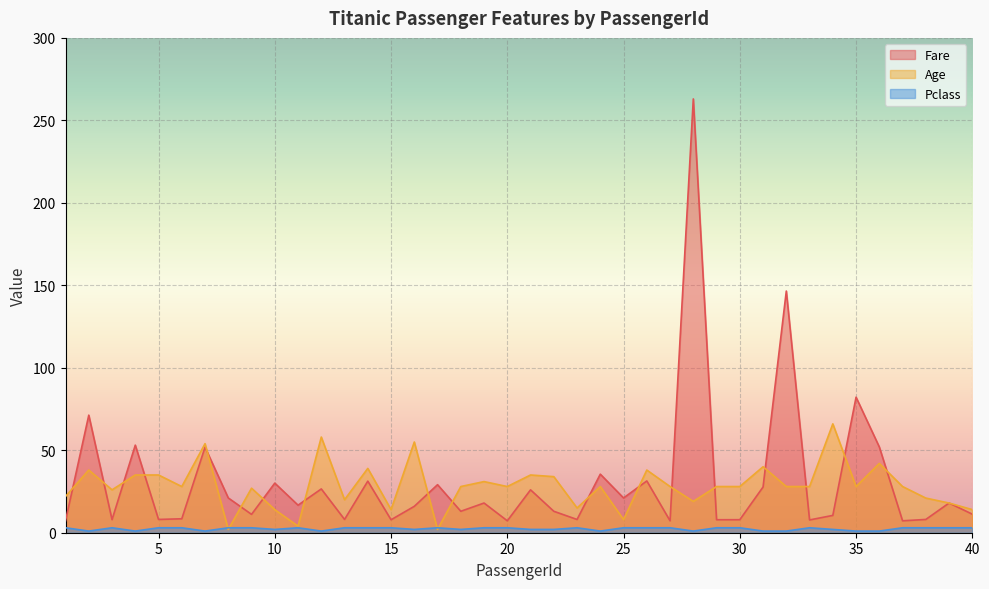

True or false: Pclass and Fare intersect in this chart.

False